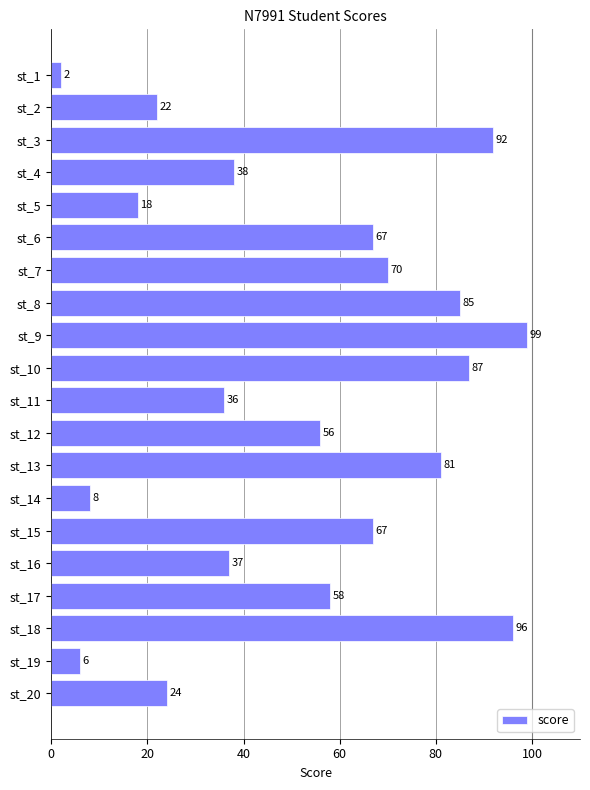

Does the chart contain any negative values?

No